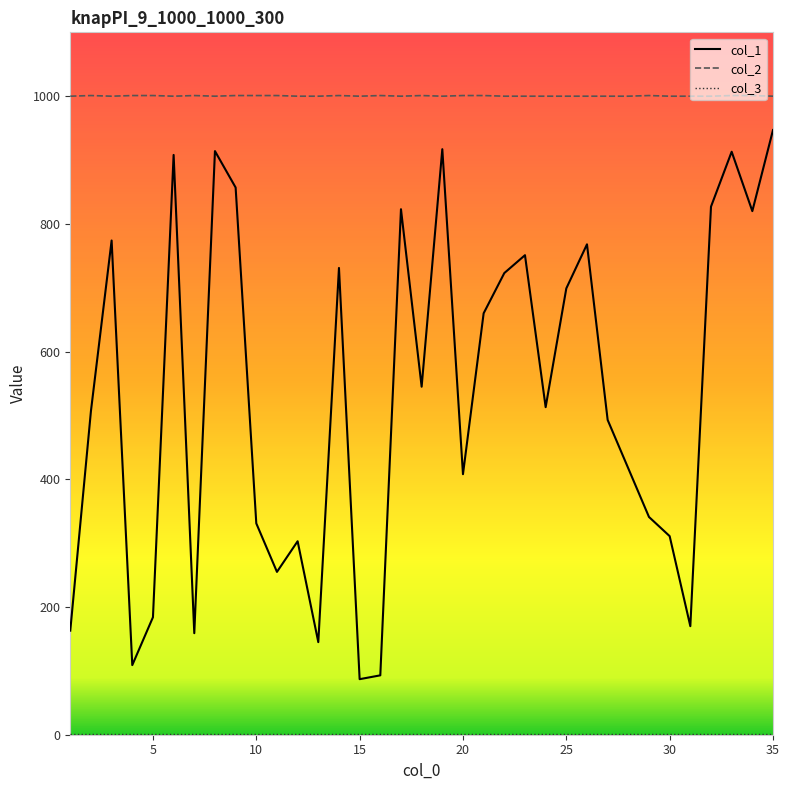

Which series has the widest spread of values?

col_1